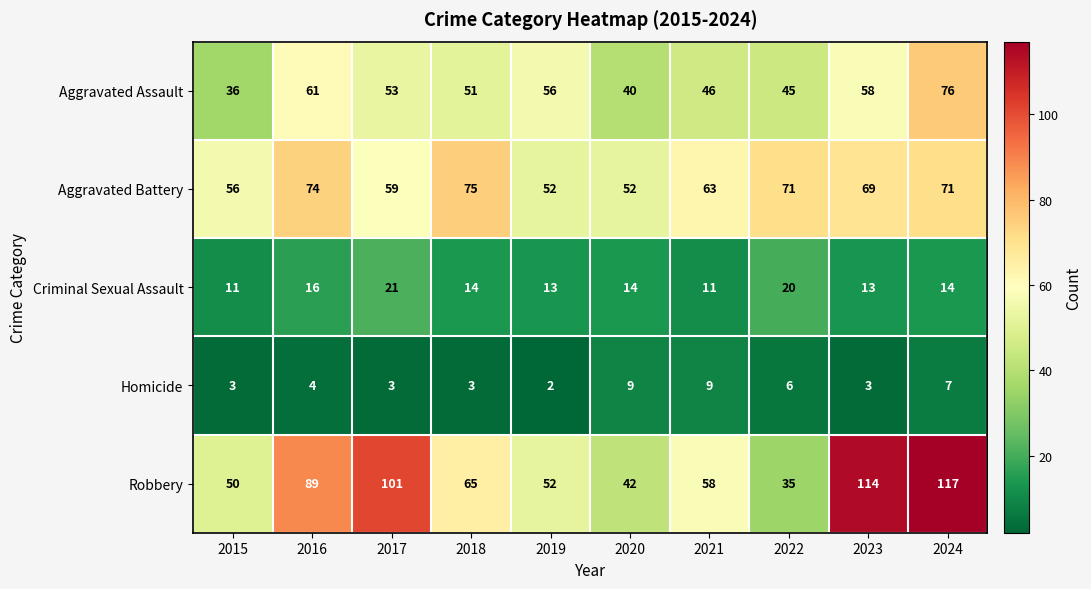

What is the minimum value shown in the chart?

2